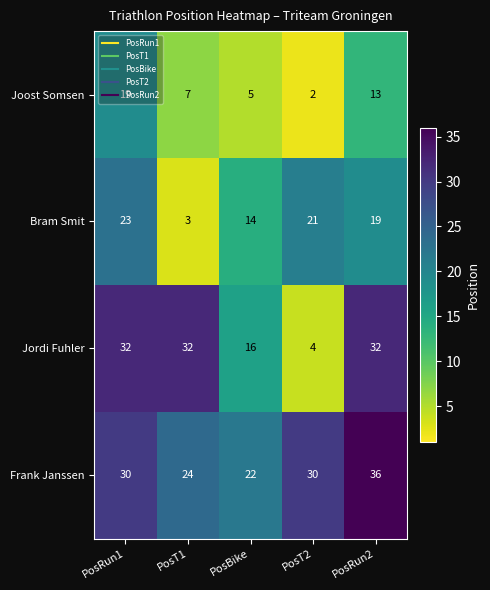

Rank the series at PosT2 from highest to lowest value.

Frank Janssen, Bram Smit, Jordi Fuhler, Joost Somsen